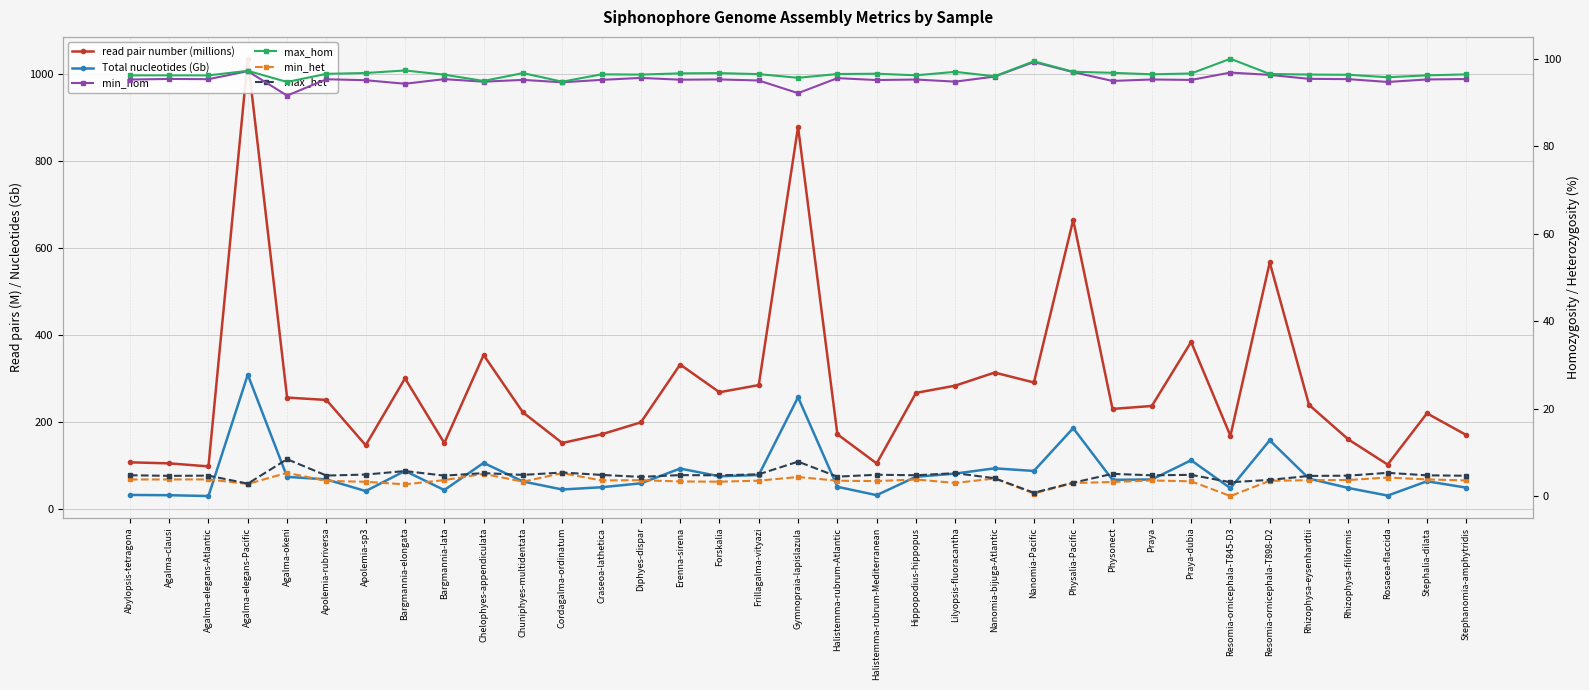

Between Agalma-okeni and Craseoa-lathetica, which series saw the biggest shift?

read pair number (millions)